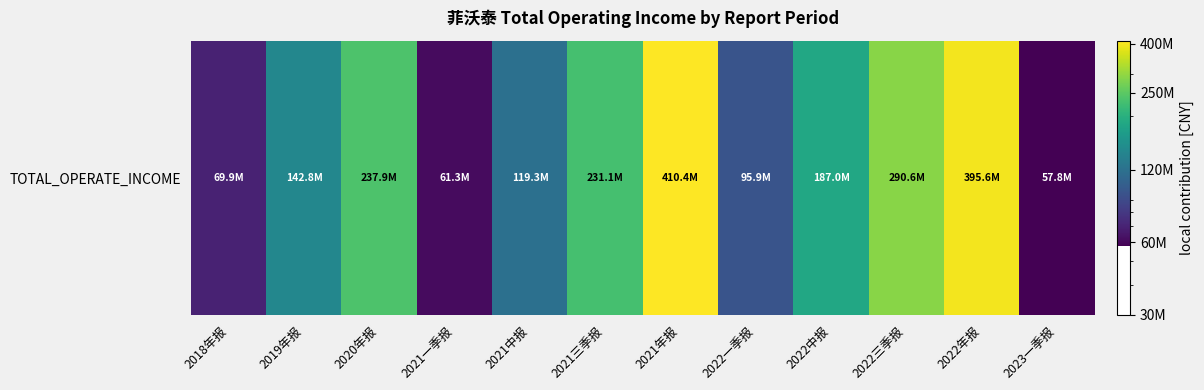

What is the change in value from 2019年报 to 2021三季报?

+88206324.8